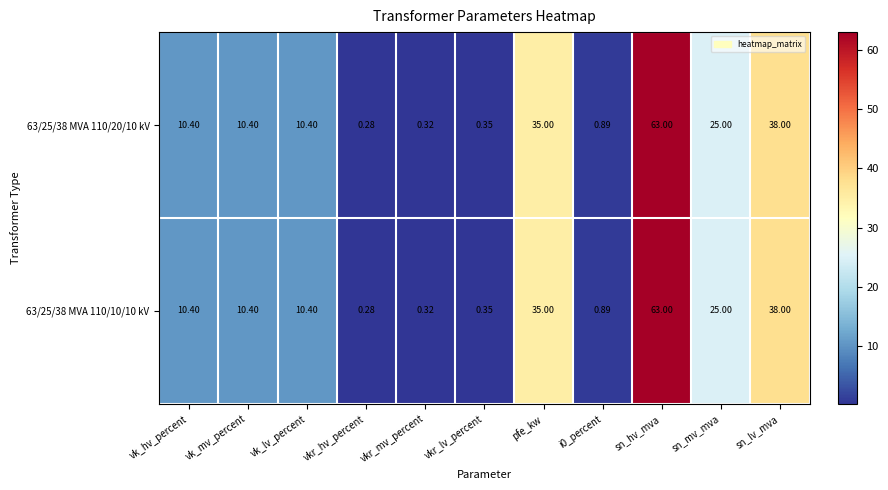

At which label does 63/25/38 MVA 110/20/10 kV first exceed 10?

vk_hv_percent